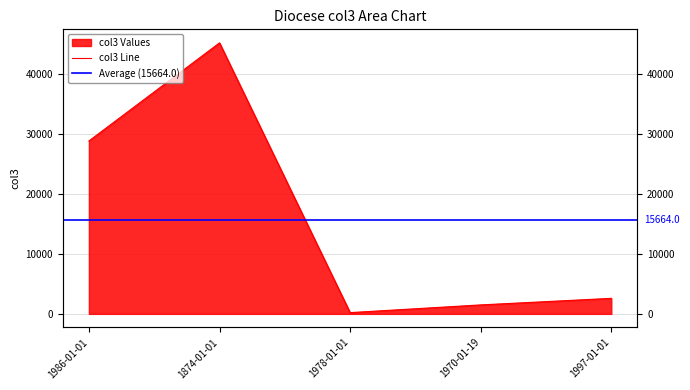

What is the difference between the maximum and minimum values?

44990